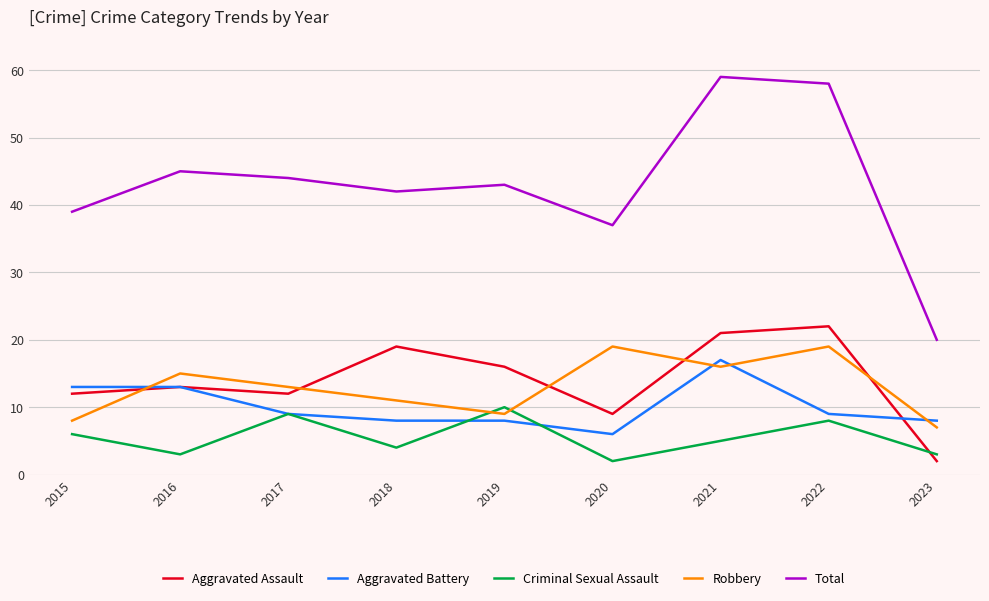

The value of Criminal Sexual Assault at 2019 is 6. True or false?

False